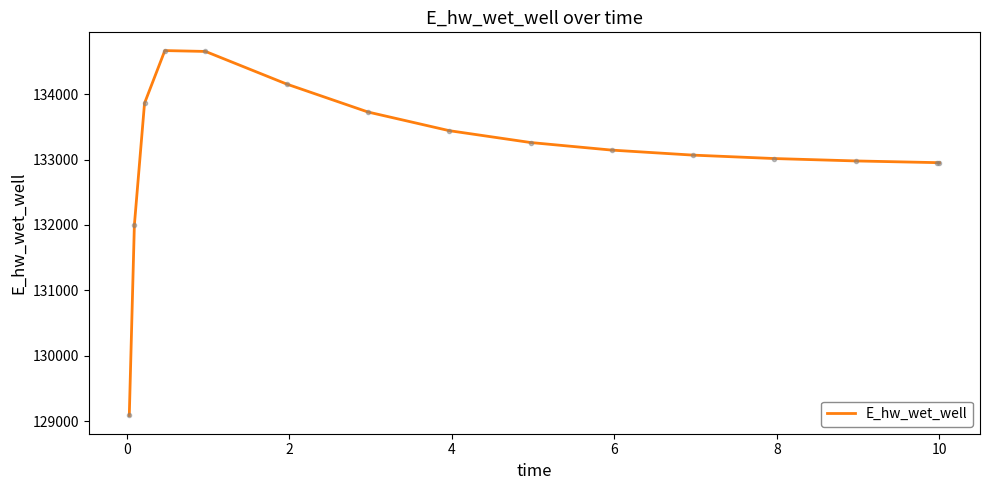

What is the difference between the maximum and minimum values?

5581.7